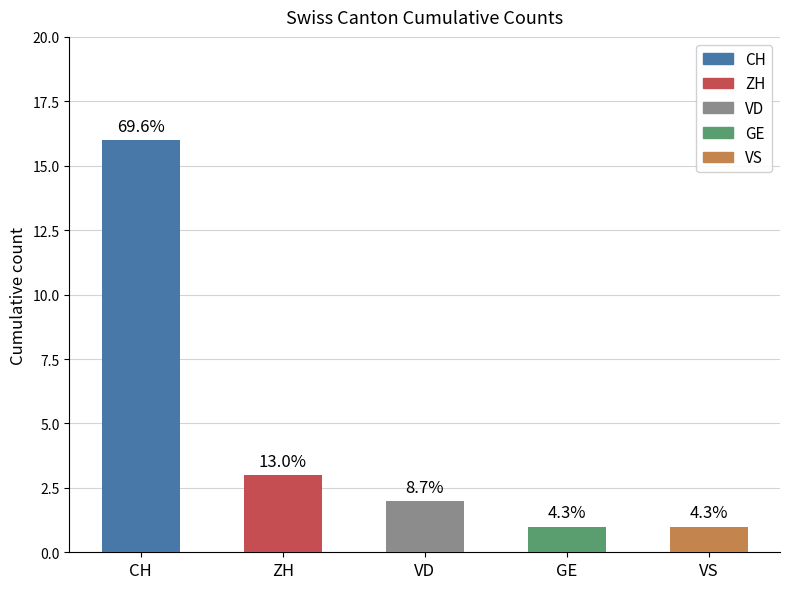

What is the difference between the maximum and second lowest values in the ZH series?

3